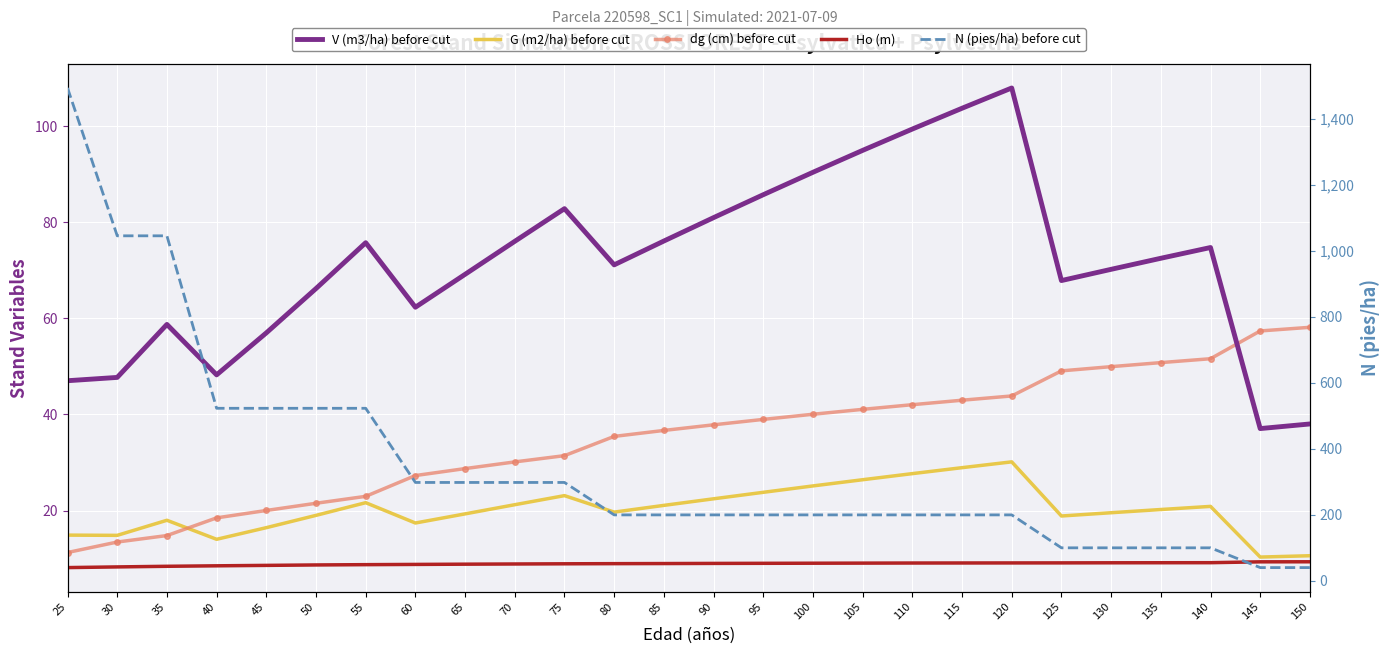

Between 145 and 35, which is larger?

35